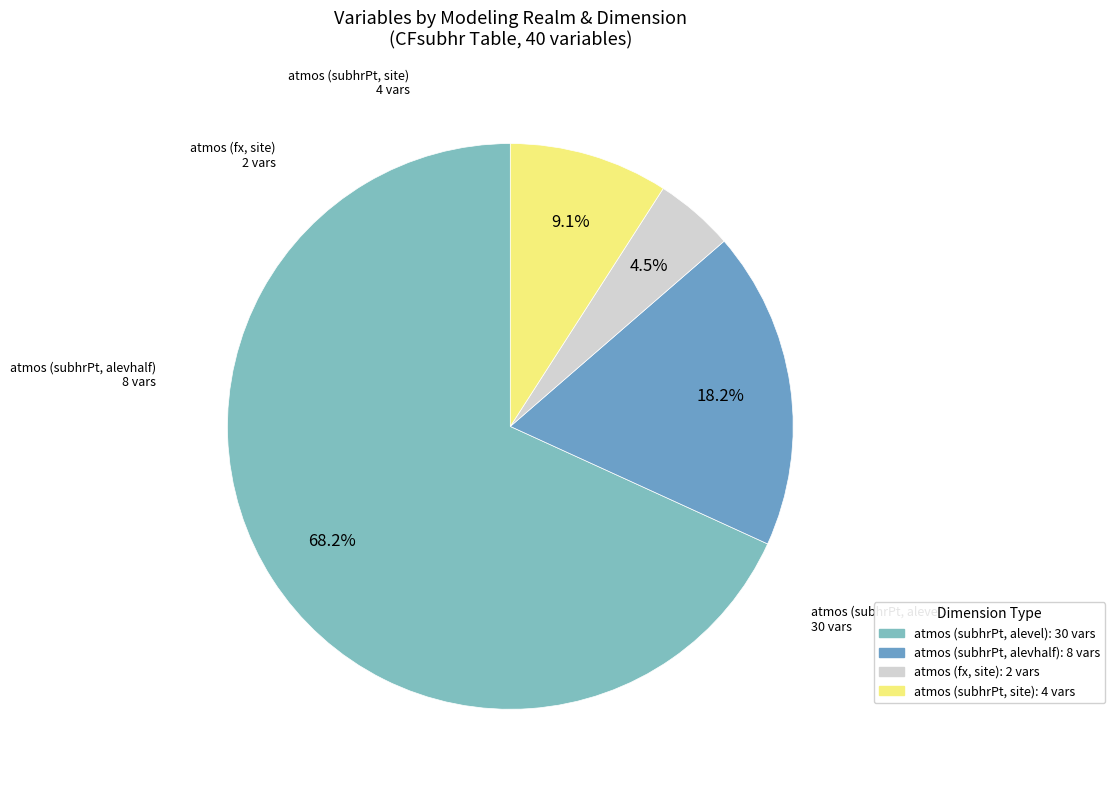

Count the number of slices in the pie.

4